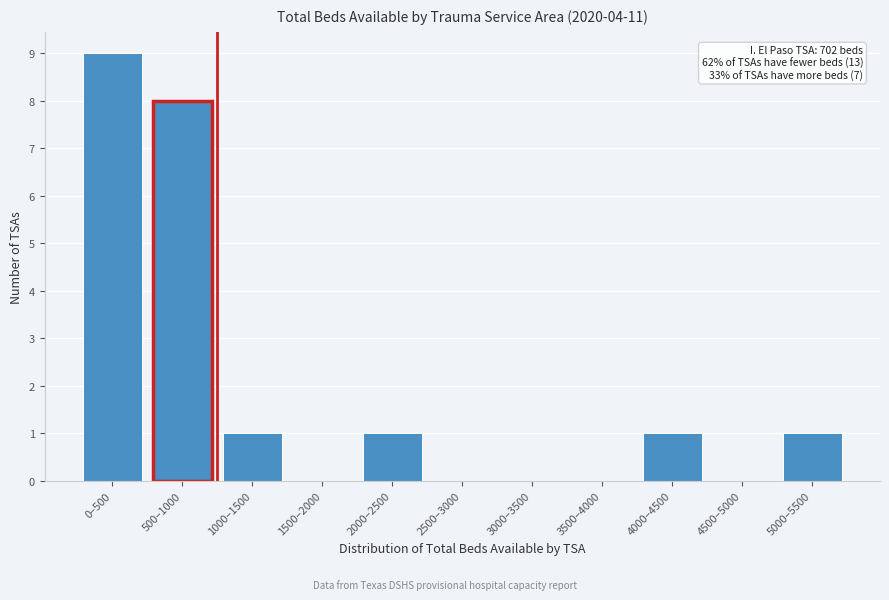

Reading left to right, transcribe all the data shown in this chart.

0–500=9	500–1000=8	1000–1500=1	1500–2000=0	2000–2500=1	2500–3000=0	3000–3500=0	3500–4000=0	4000–4500=1	4500–5000=0	5000–5500=1